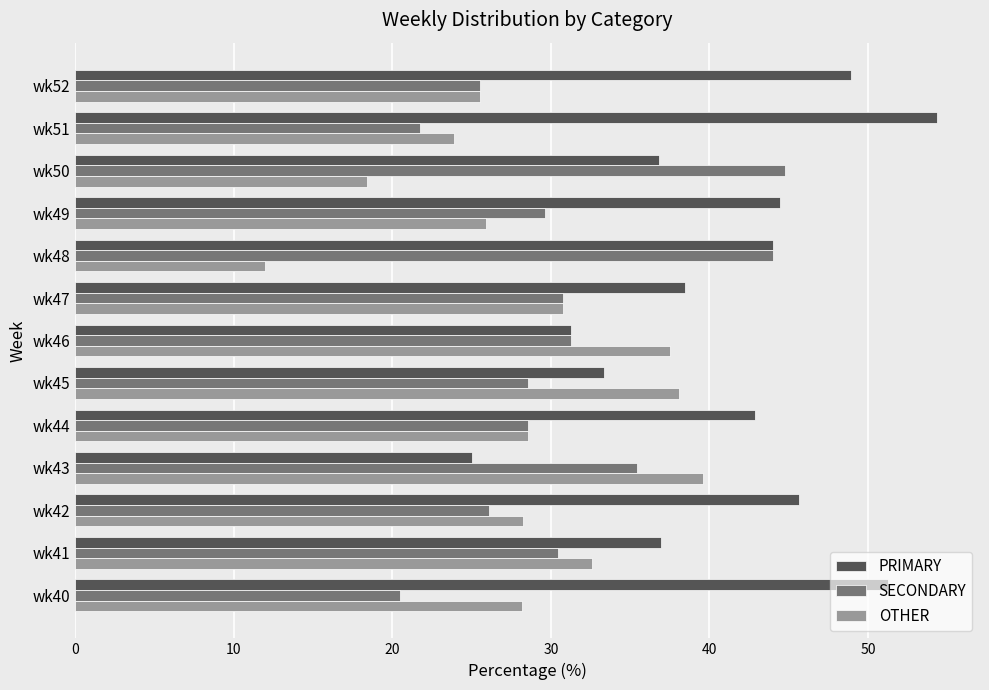

What is the smallest value displayed?

12.0